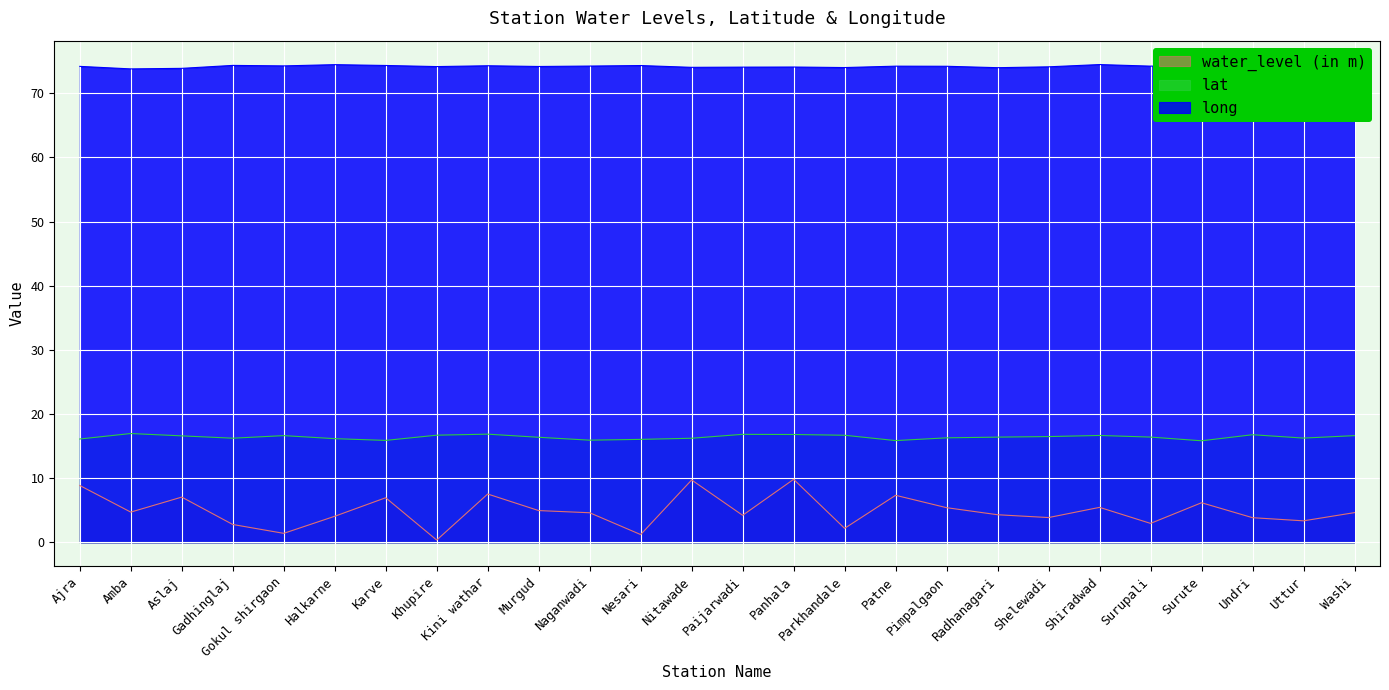

What is the label of the 12th point from the right?

Panhala